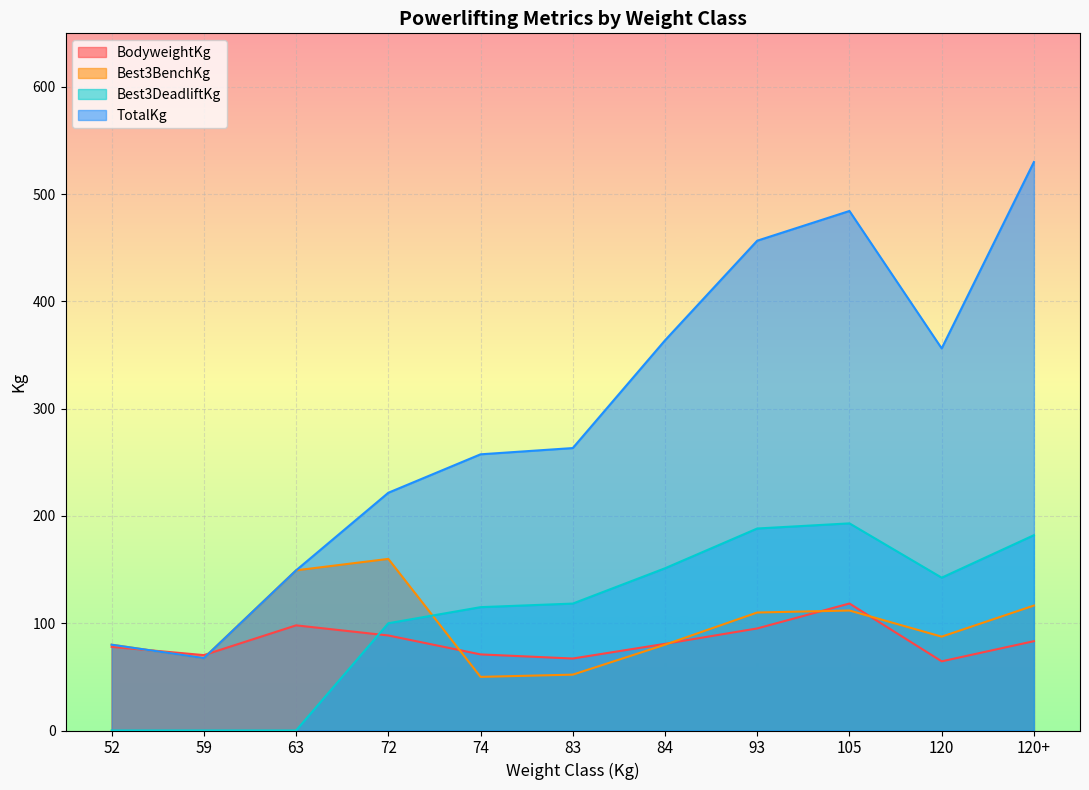

Which series has the largest total across all categories?

TotalKg